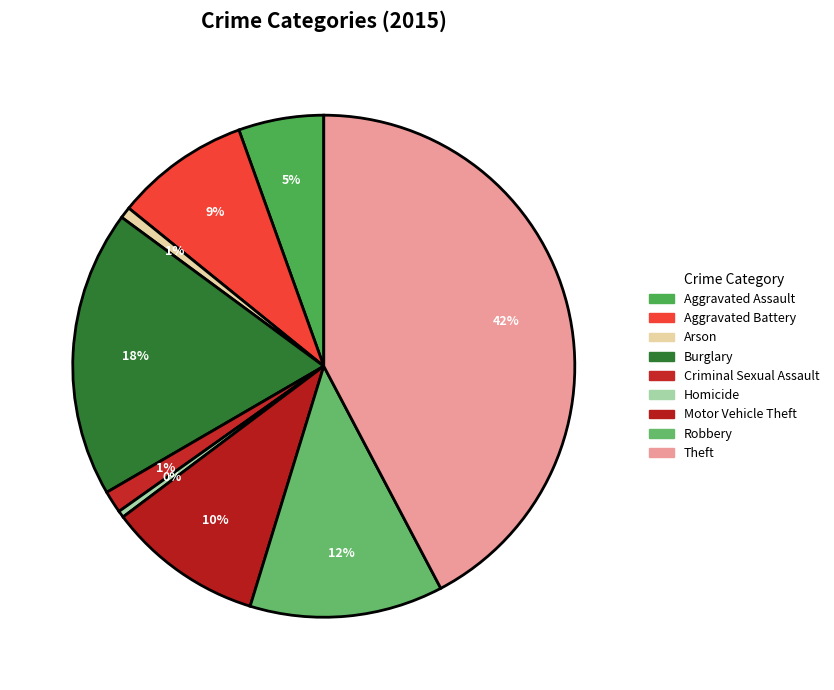

Is there a majority slice in this chart?

No